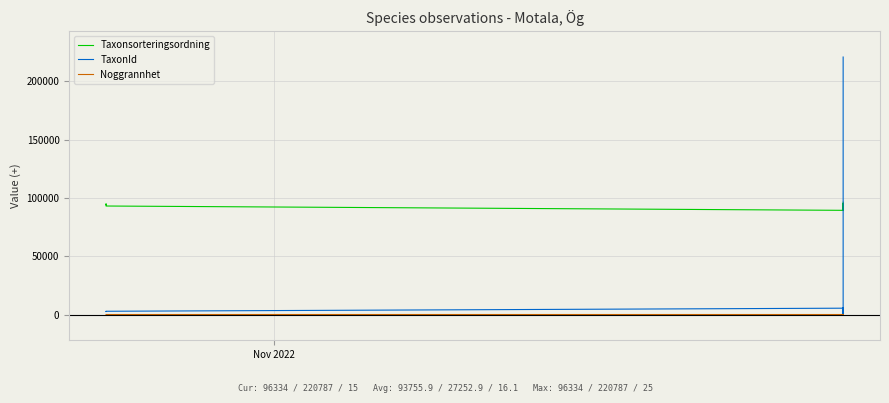

At which label is Noggrannhet closest to 20?

Nov 2022